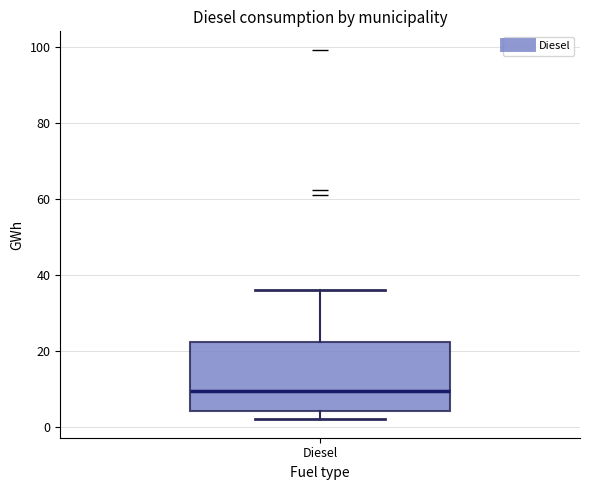

Read this box plot against the y-axis: the position of the median line, the range covered by the box, and the ends of both whiskers. The values are not printed on the chart, so give them approximately, as read against the axis.

median 10, box 4 to 22, whiskers 2 to 36